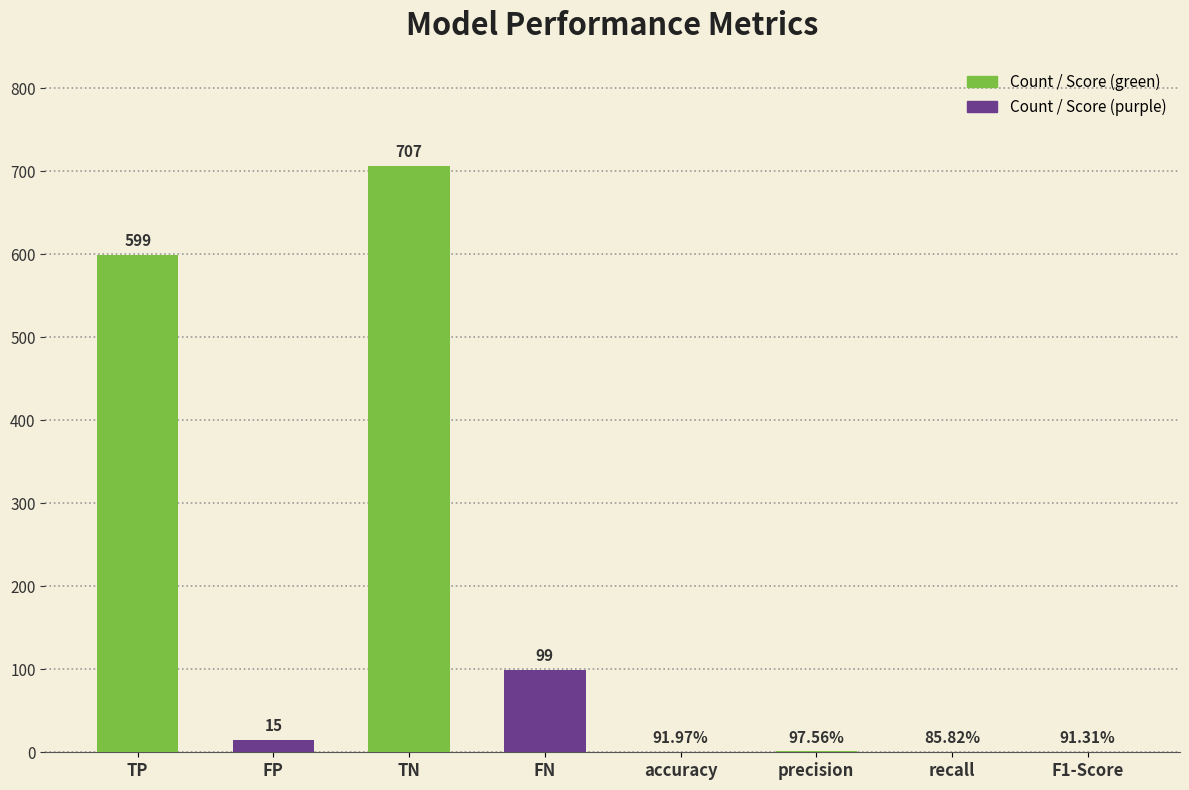

Which has a higher value, FN or FP?

FN